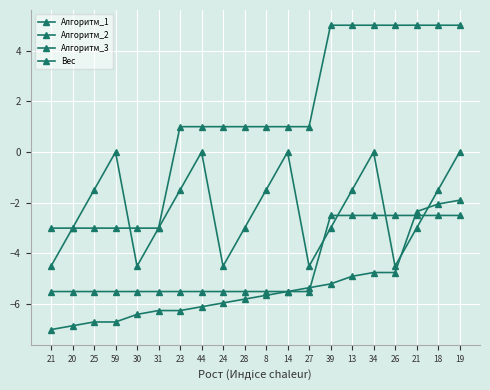

Count the number of categories in the chart.

20